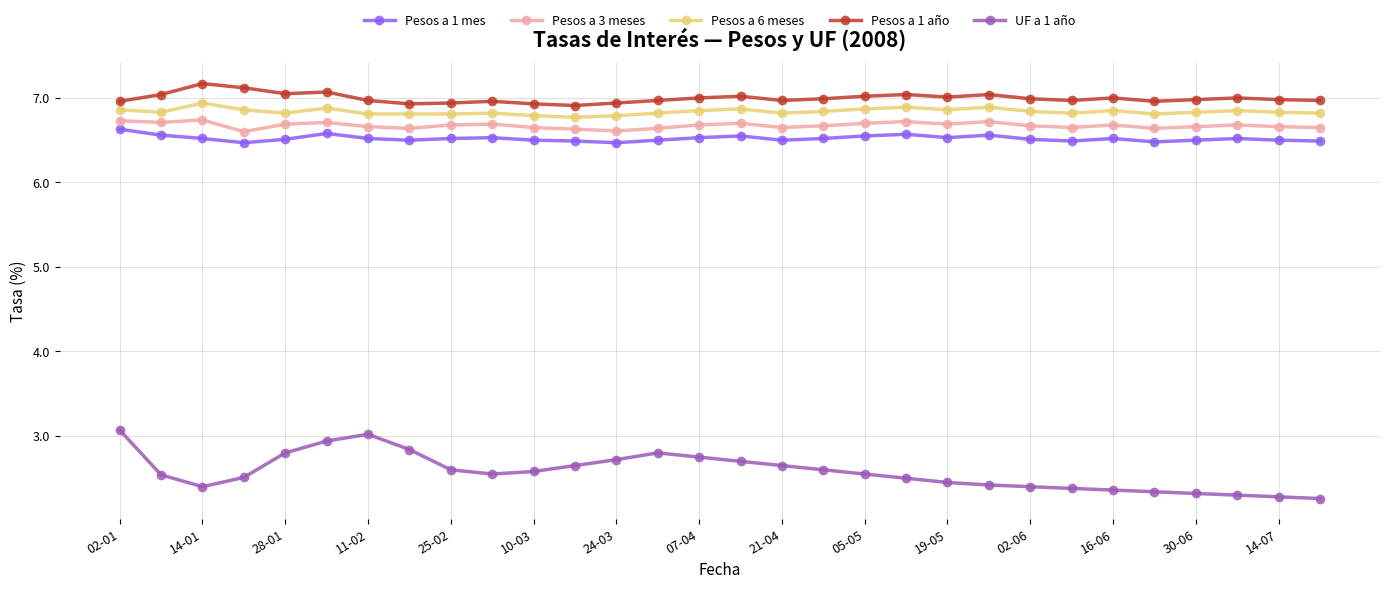

True or false: UF a 1 año and Pesos a 3 meses intersect in this chart.

False